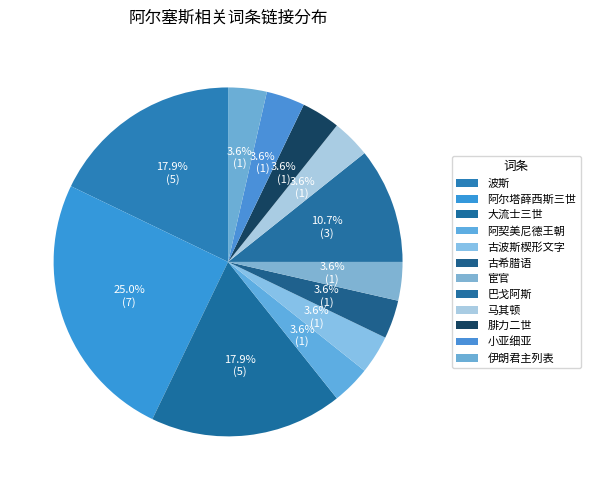

True or false: 大流士三世 accounts for 18% of the total.

True